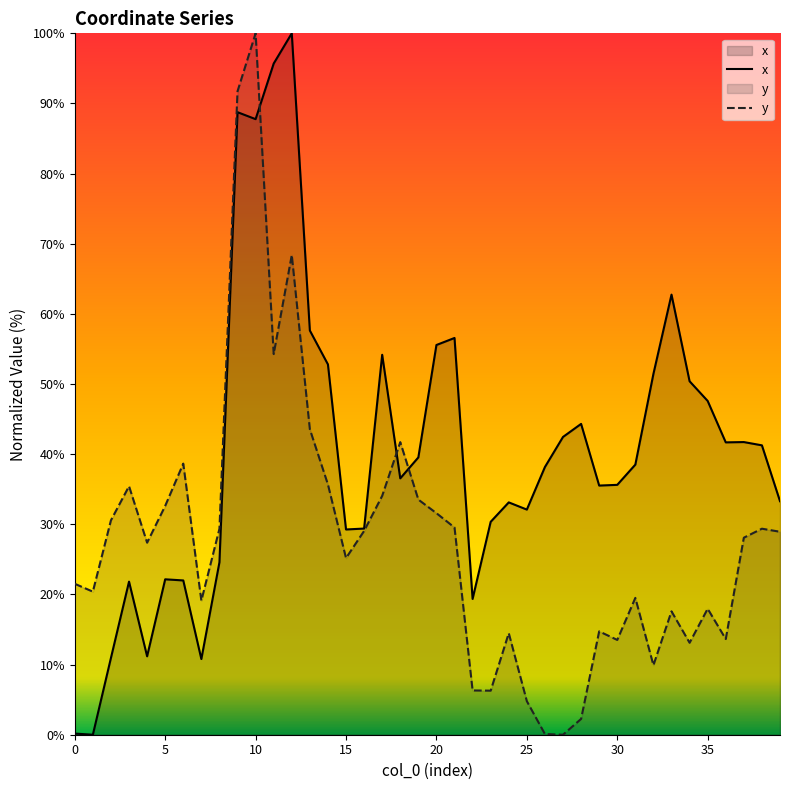

Where do y and x first cross each other?

10 and 11